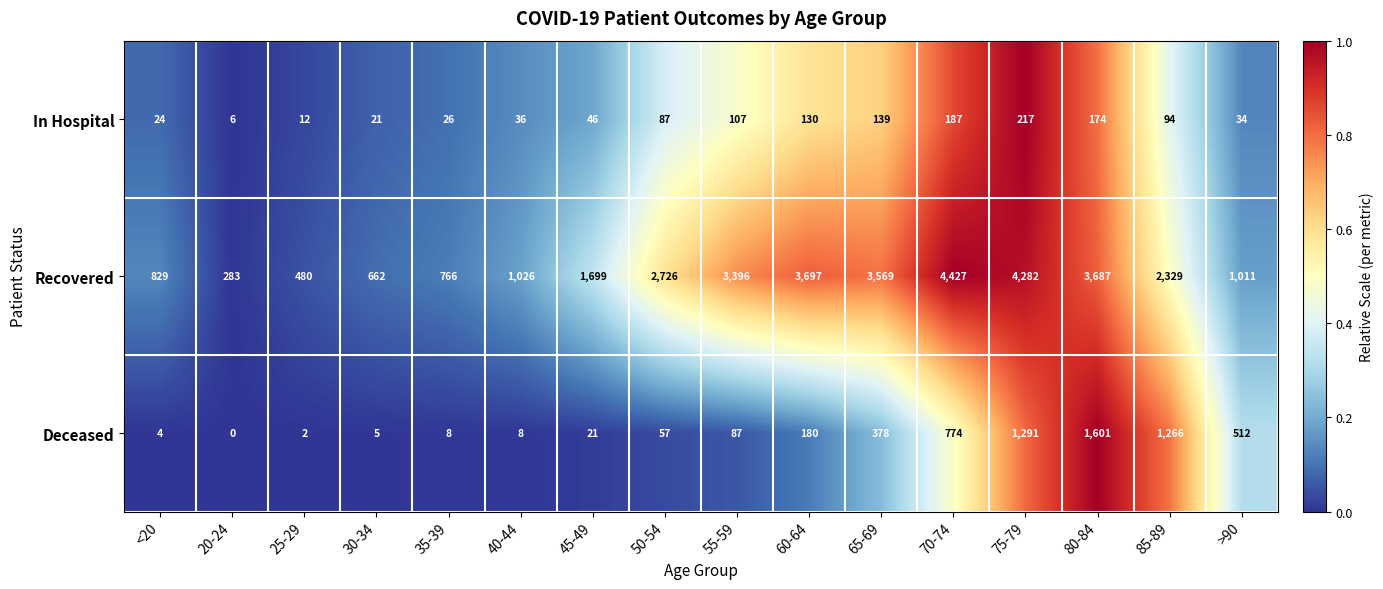

True or false: Deceased has a value of 180 at 60-64.

True